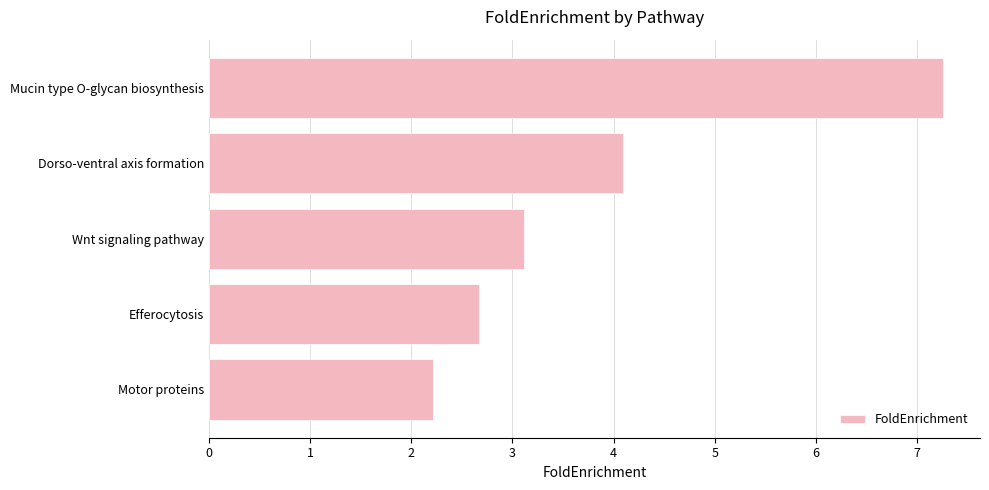

Where is the data nearest to the value 4?

Dorso-ventral axis formation